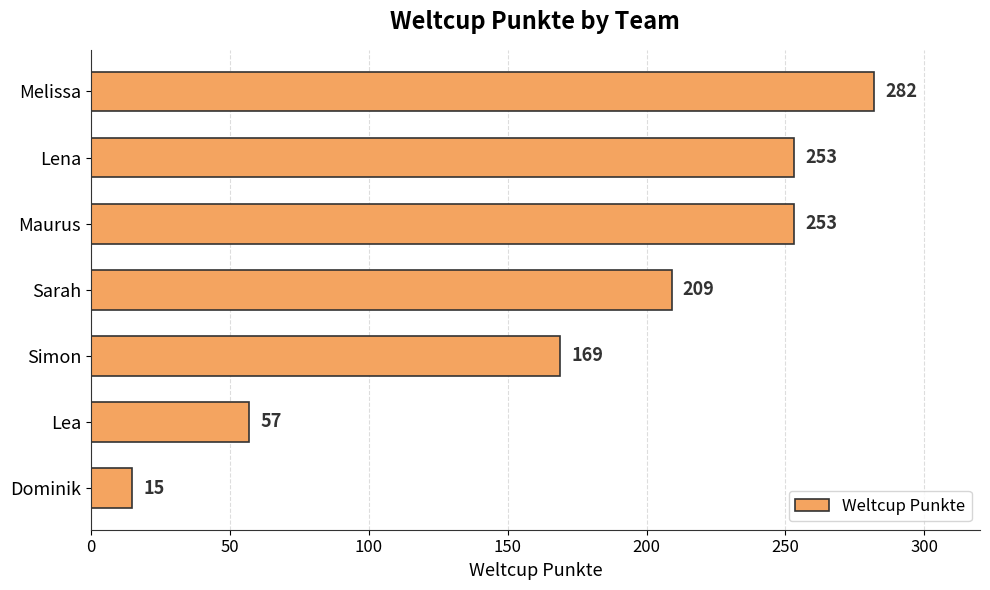

What is the value of the 5th bar from the top?

169